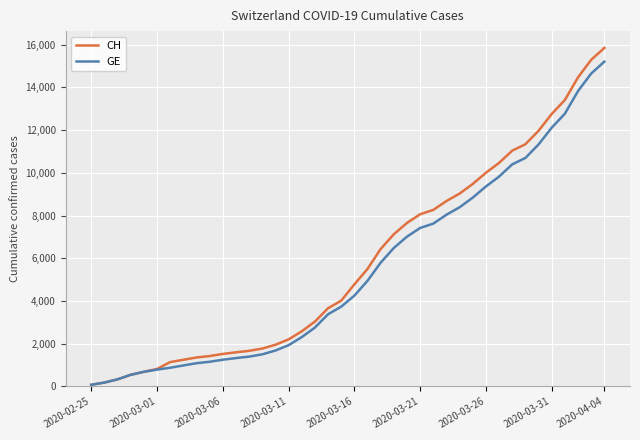

What is the maximum value shown in the chart?

15850